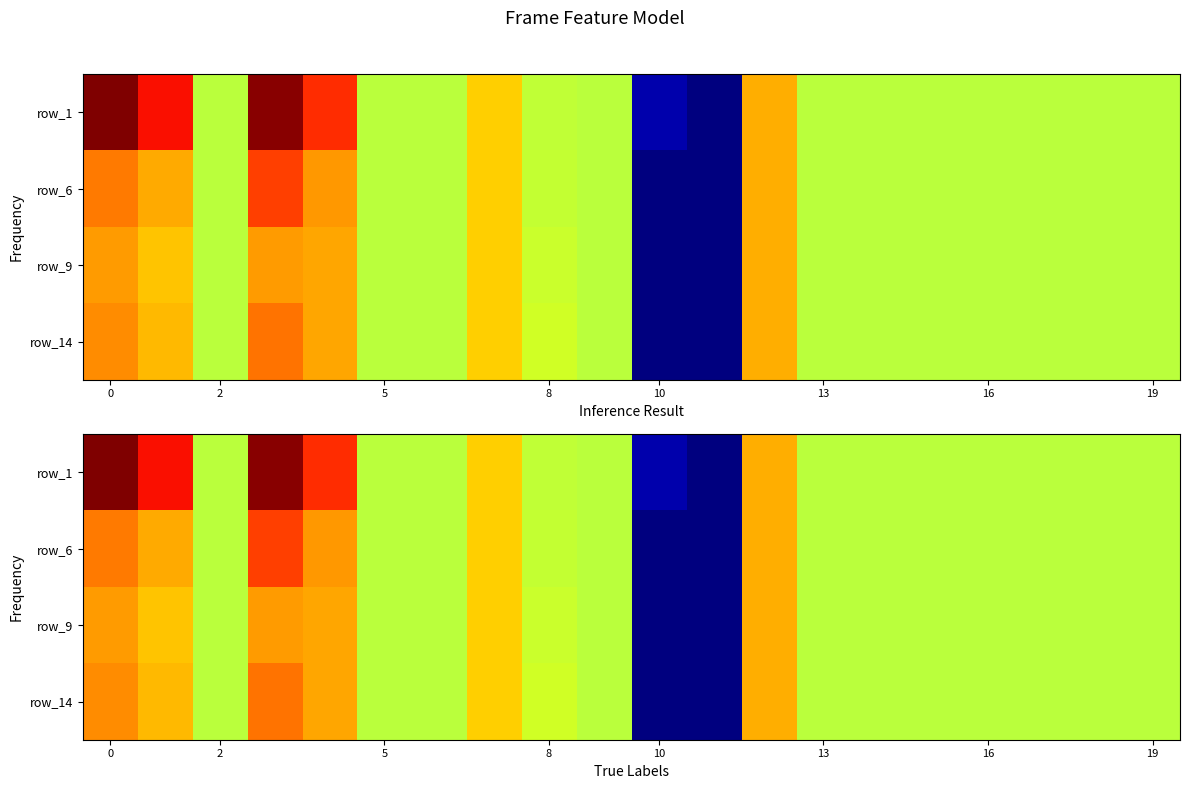

How many distinct data groups are displayed?

4